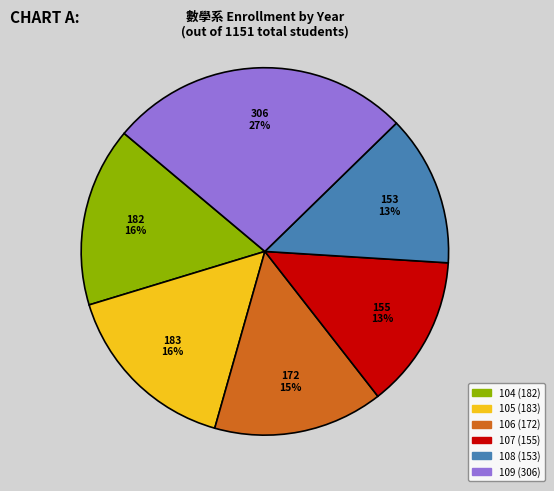

Count the number of slices in the pie.

6